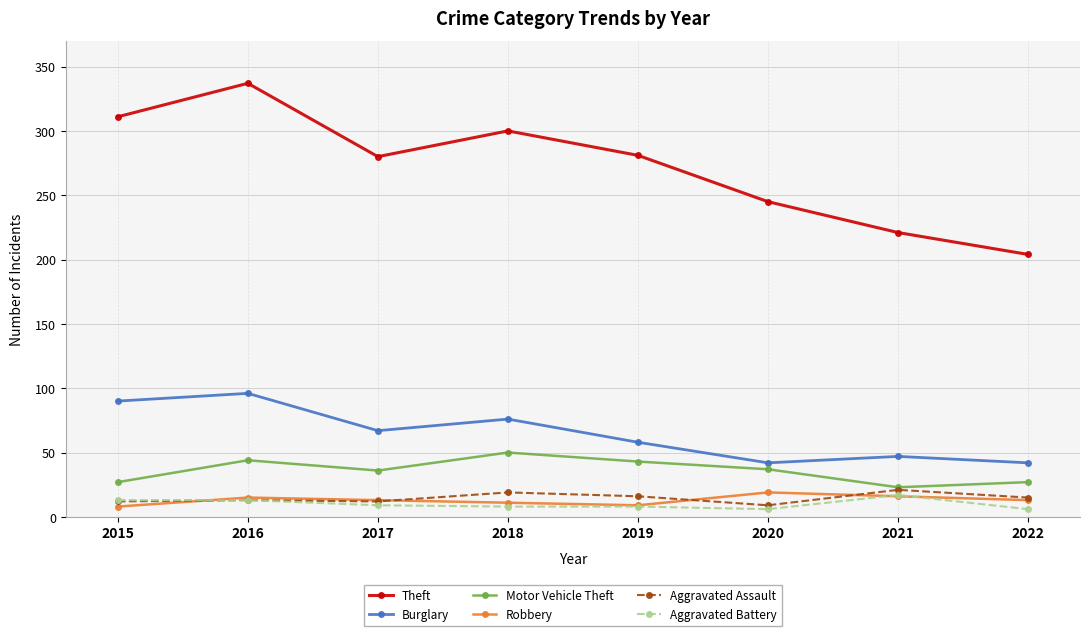

What is the value of the Theft point at the 1st from the left?

311